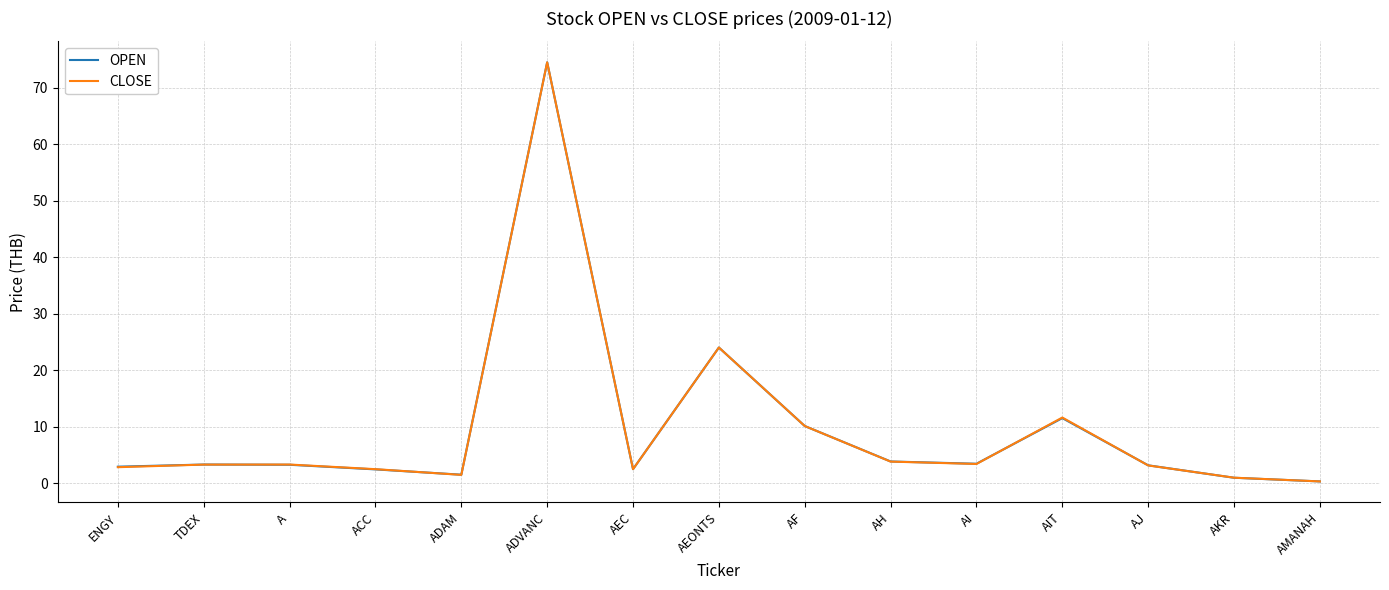

Is it true that CLOSE equals 6.1 at AIT?

False